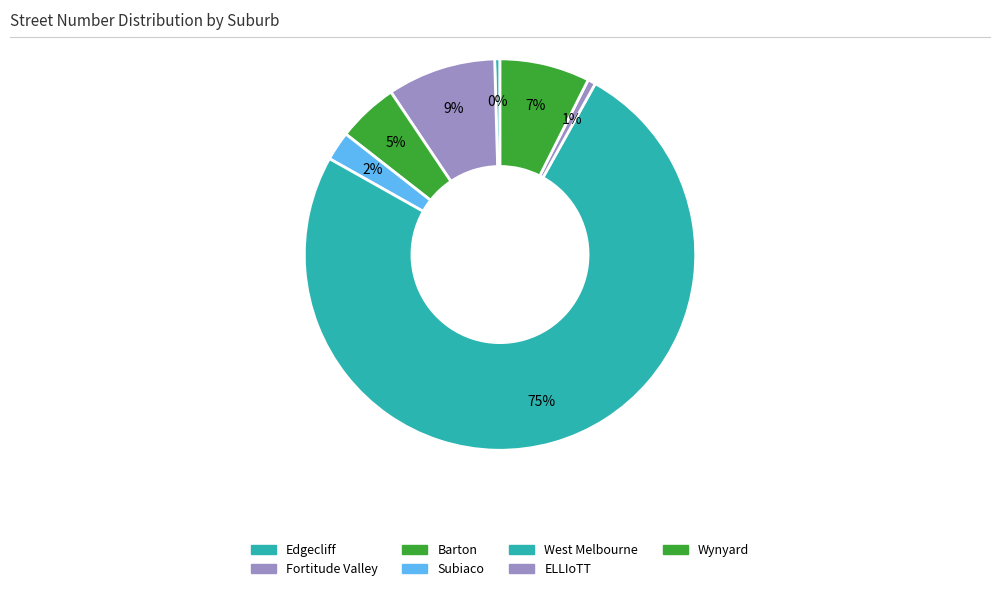

How many segments does this pie chart have?

7